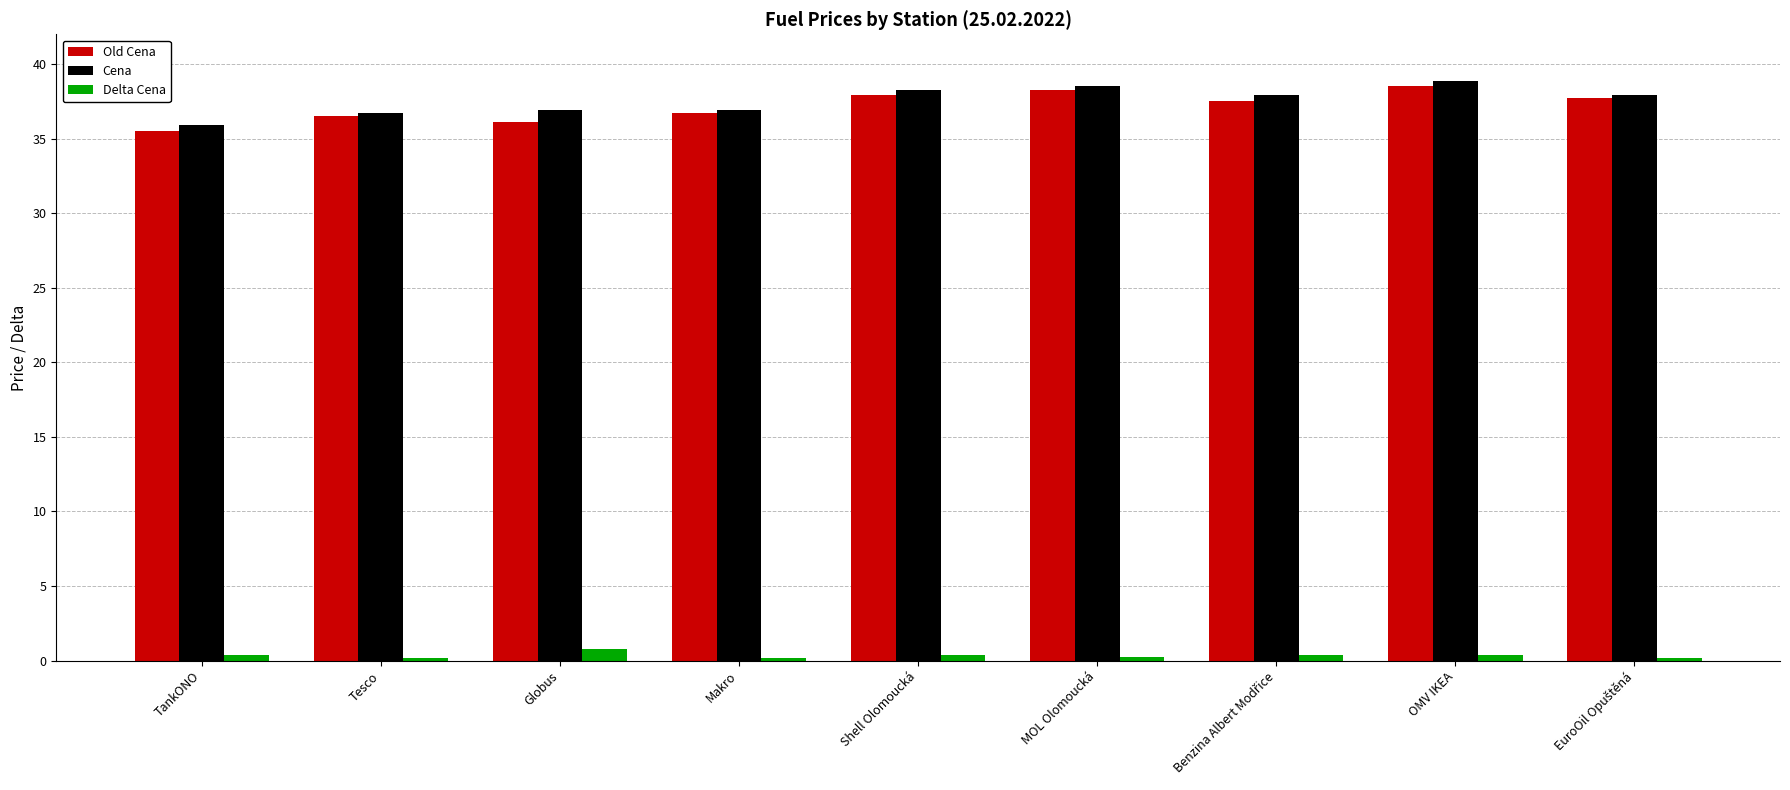

List the series in order of their peak value, lowest first.

Delta Cena, Old Cena, Cena